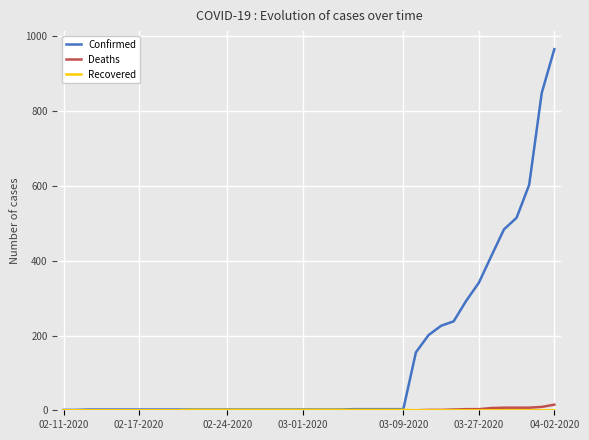

Which series has the largest total across all categories?

Confirmed